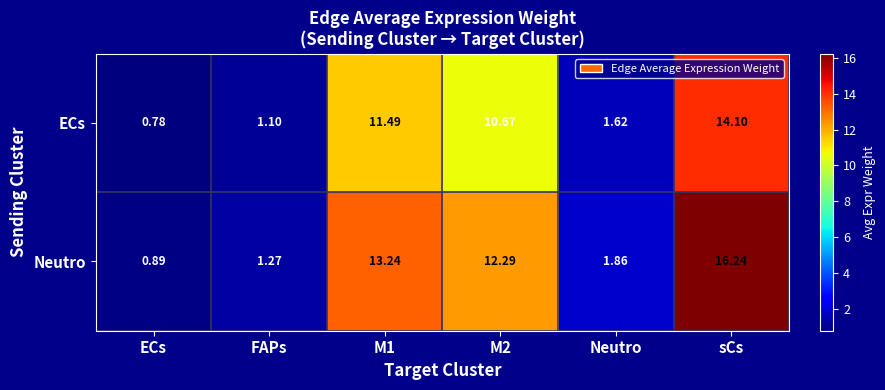

Between M1 and M2, which series saw the biggest shift?

Neutro